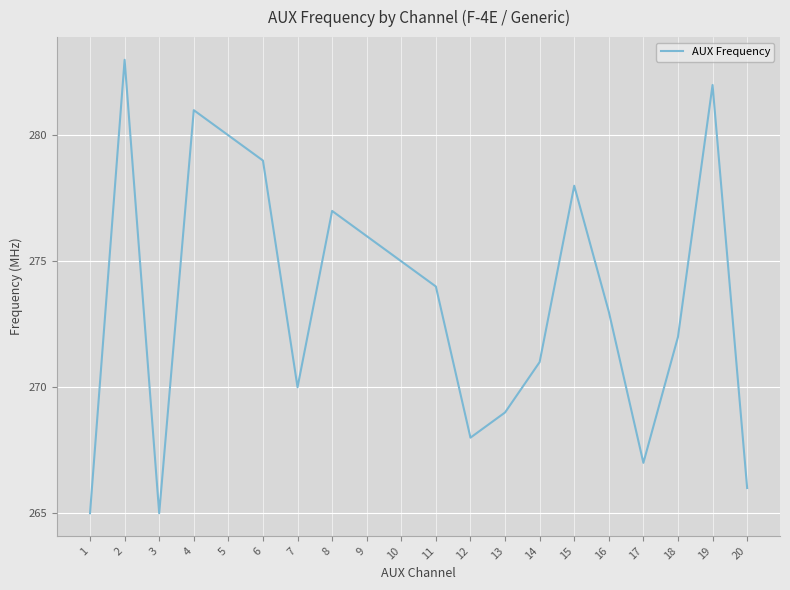

What is the greatest value displayed?

283